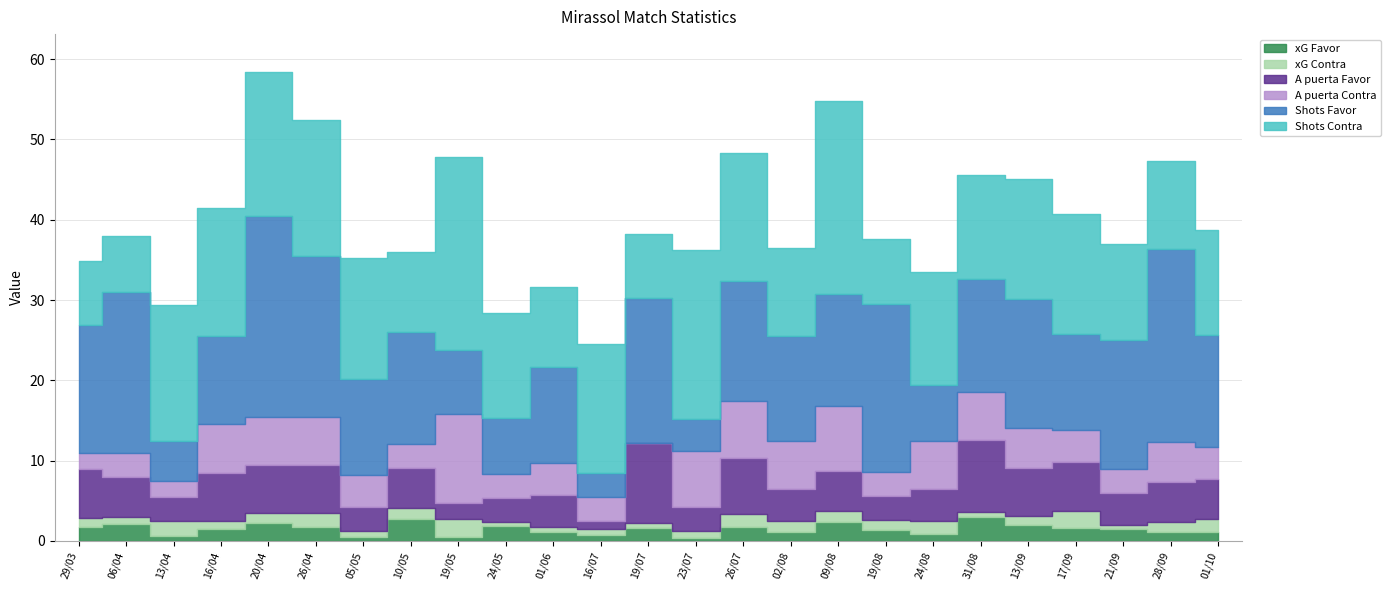

Where is the first local minimum for Shots Favor?

13/04